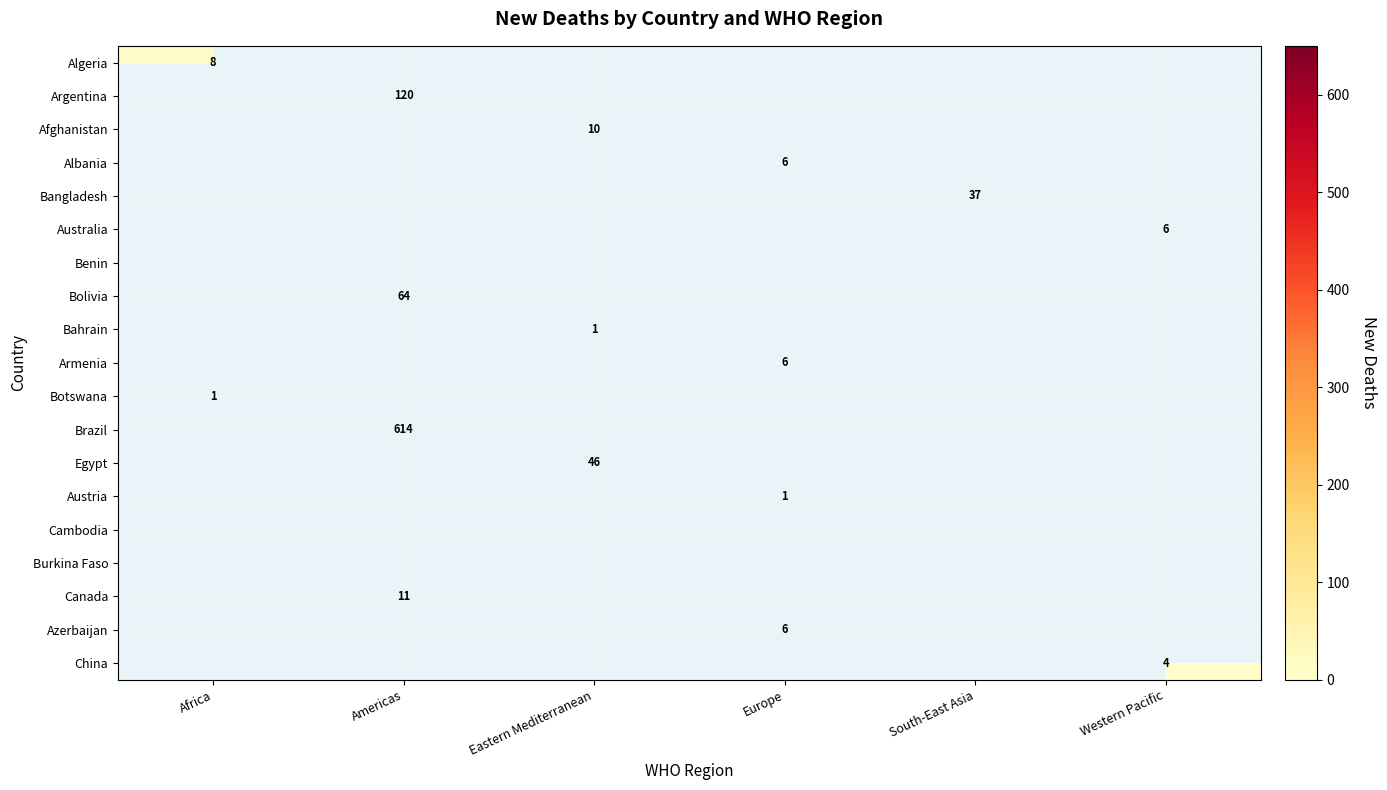

How many distinct data groups are displayed?

19